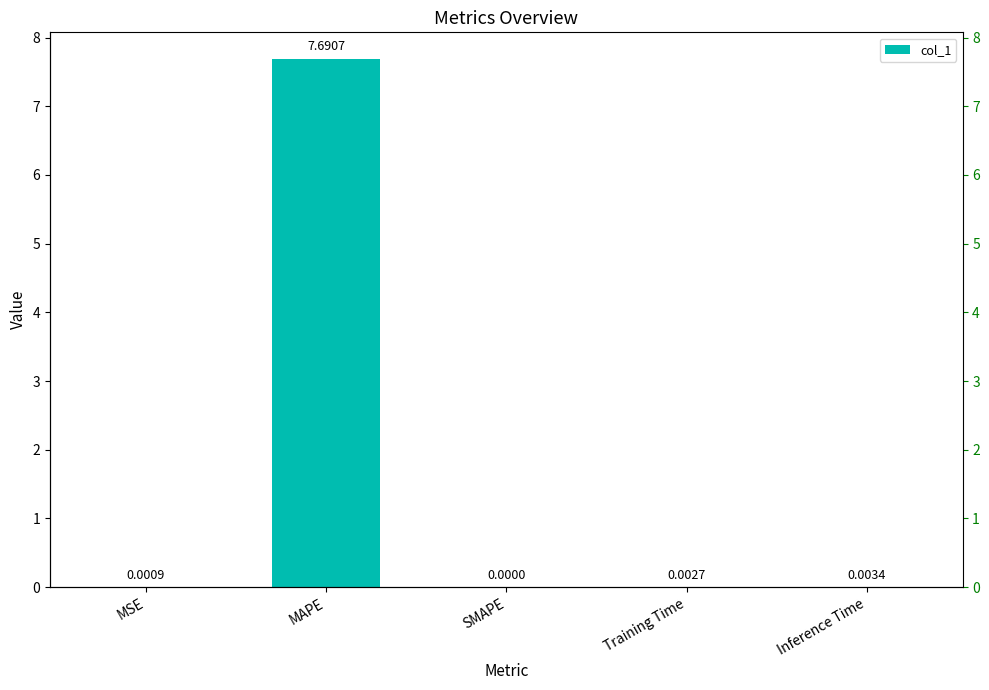

Reading left to right, extract all data points from this chart.

MSE=0.0	MAPE=7.7	SMAPE=0.0	Training Time=0.0	Inference Time=0.0